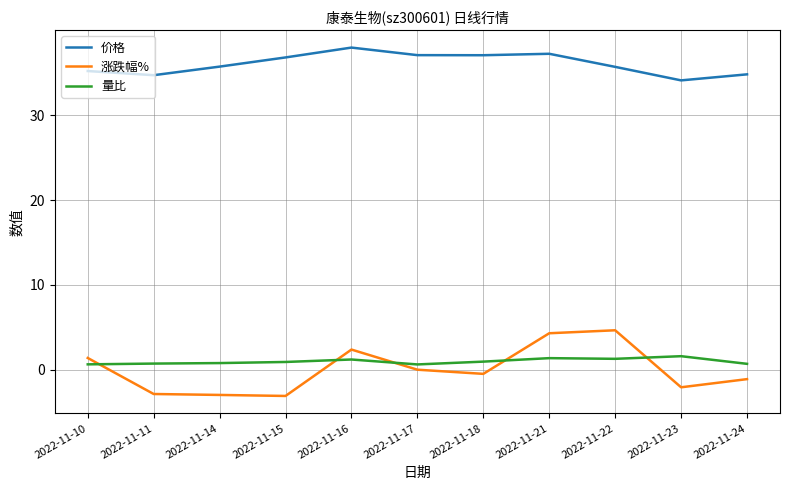

Read the 量比 value at 2022-11-24.

0.7